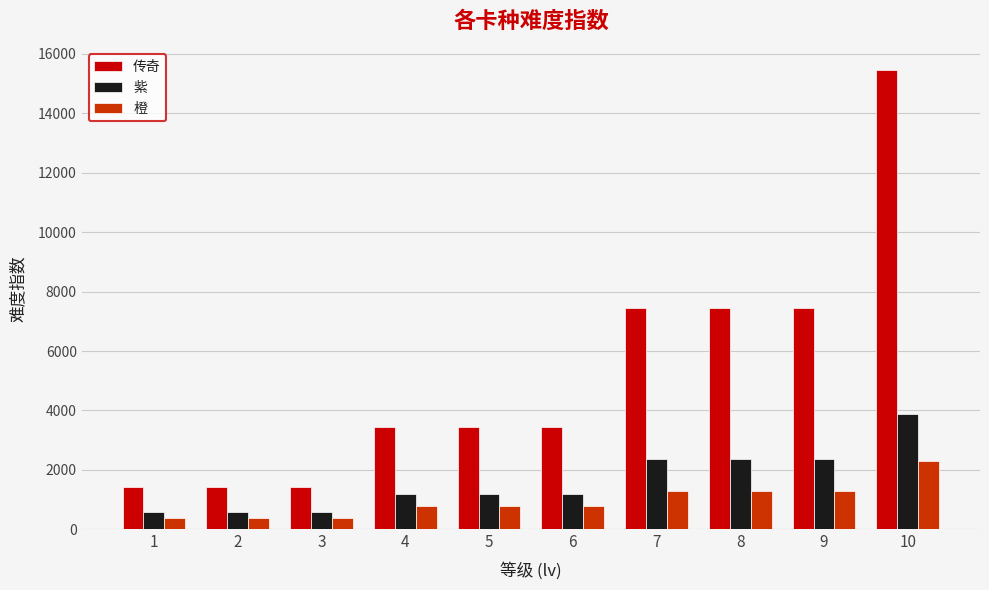

Reading left to right, what are all the values shown in this chart?

传奇: 1=1440	2=1440	3=1440	4=3440	5=3440	6=3440	7=7440	8=7440	9=7440	10=15440
紫: 1=579	2=579	3=579	4=1179	5=1179	6=1179	7=2379	8=2379	9=2379	10=3879
橙: 1=393	2=393	3=393	4=793	5=793	6=793	7=1293	8=1293	9=1293	10=2293